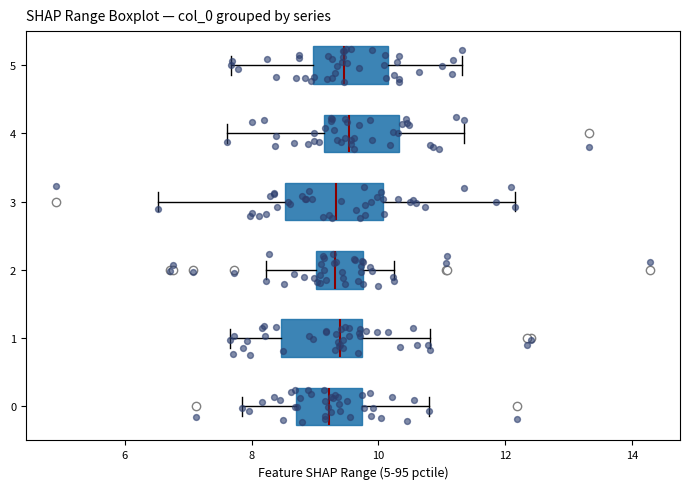

Reading bottom to top, transcribe this box plot: for each box, give where its median line is, the range the box spans, and where its two whiskers end, as read against the x-axis. The values are not printed on the chart, so give them approximately, as read against the axis.

0: median 9.2, box 8.8 to 9.8, whiskers 7.8 to 10.8
1: median 9.4, box 8.4 to 9.8, whiskers 7.6 to 10.8
2: median 9.4, box 9.0 to 9.8, whiskers 8.2 to 10.2
3: median 9.4, box 8.6 to 10.0, whiskers 6.6 to 12.2
4: median 9.6, box 9.2 to 10.4, whiskers 7.6 to 11.4
5: median 9.4, box 9.0 to 10.2, whiskers 7.6 to 11.4